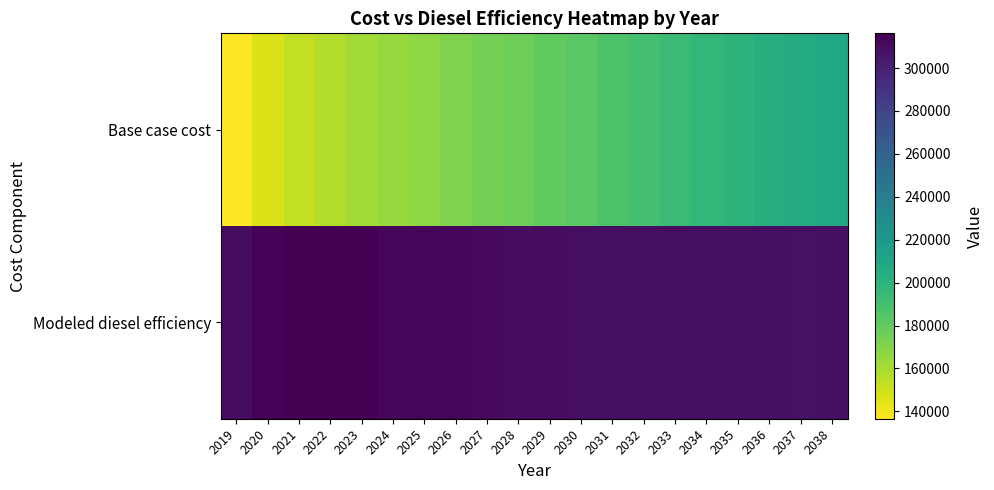

Which category has the highest value across all series?

2021